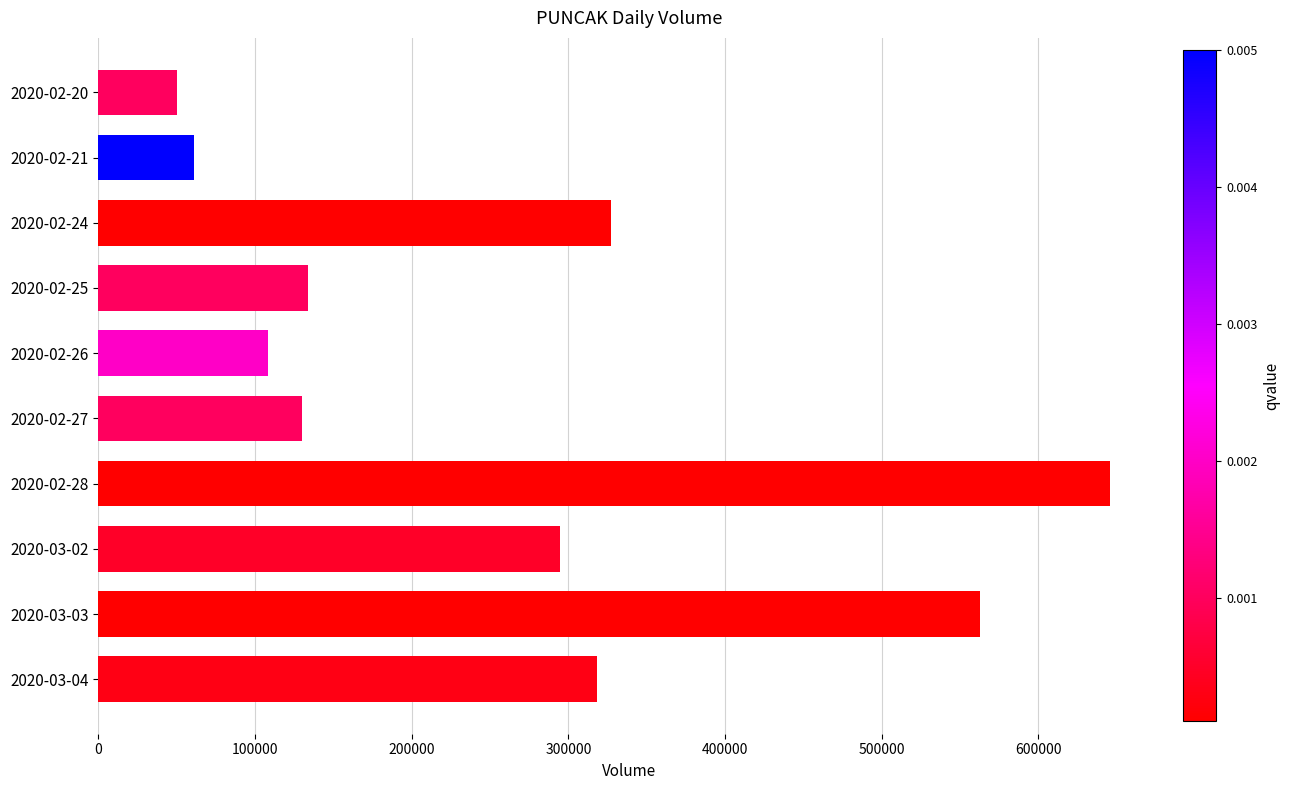

What is the greatest value displayed?

645600